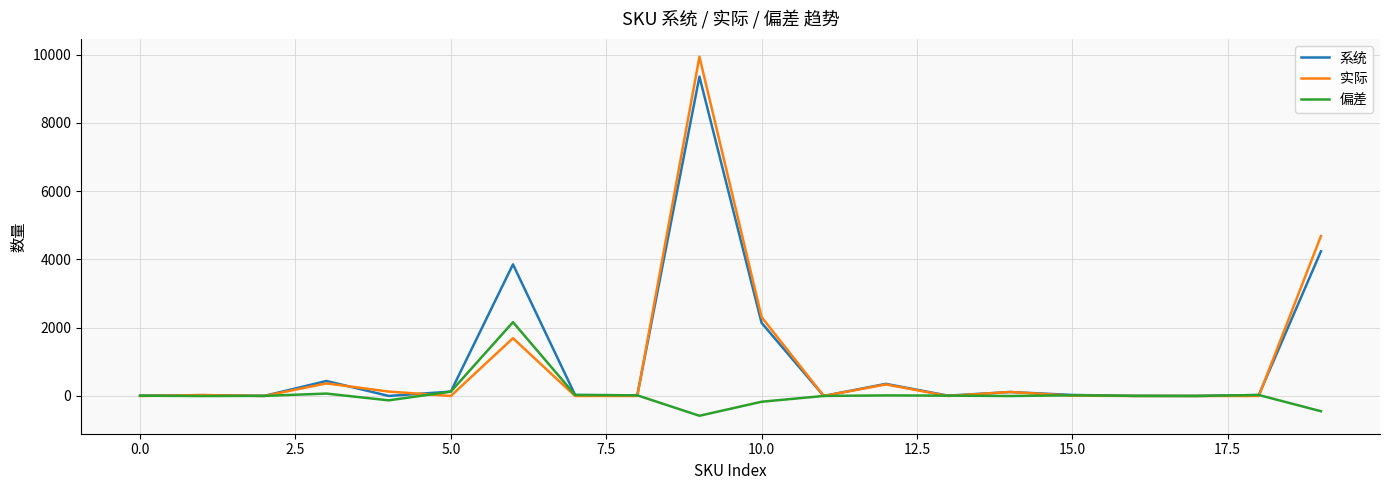

What is the minimum value shown in the chart?

-580